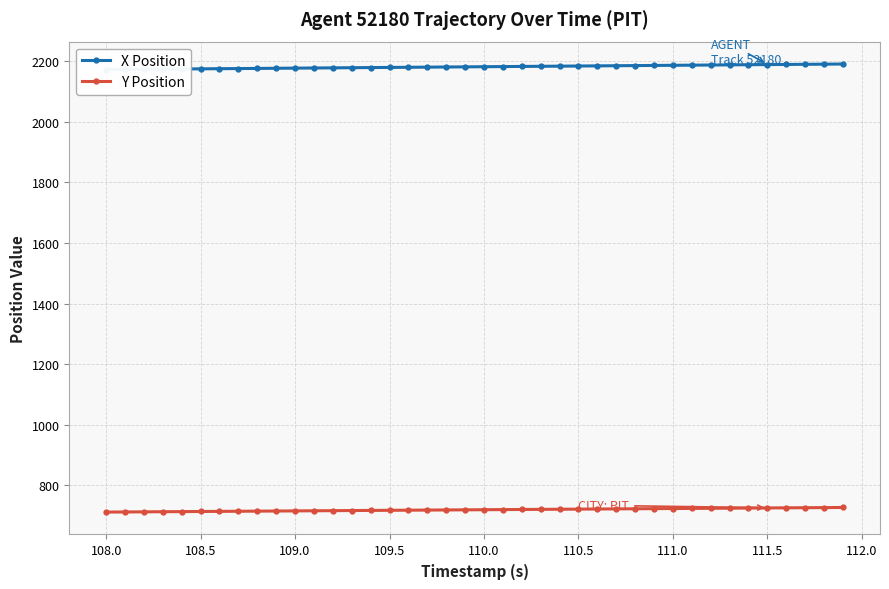

The value of Y Position at 108.5 is 713.8. True or false?

True